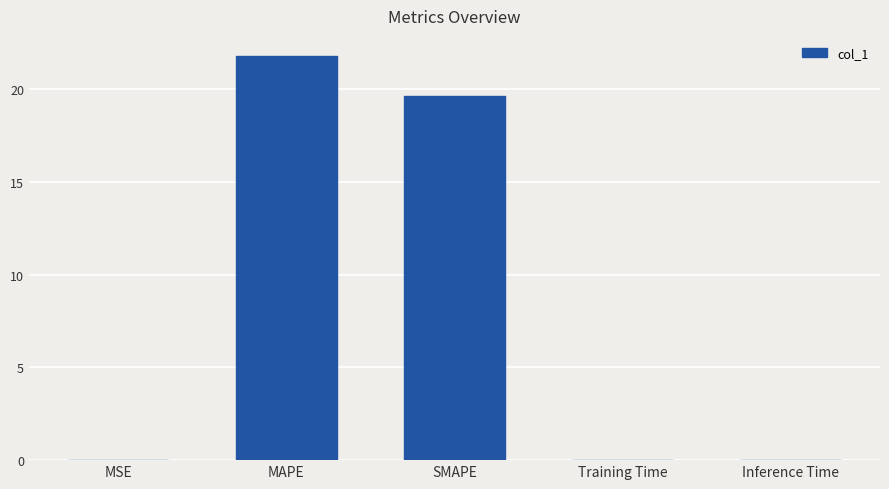

True or false: the data shows 0.0 at Inference Time.

True